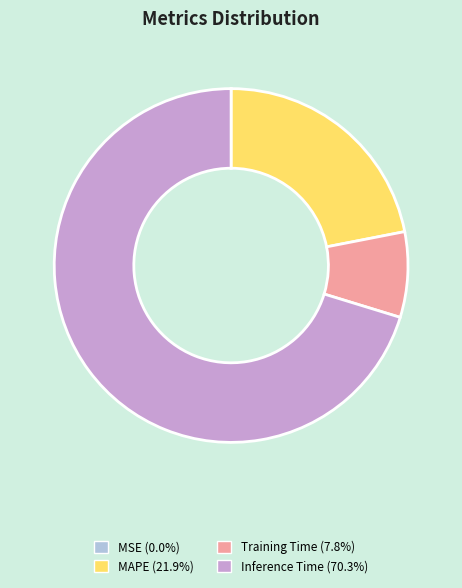

Is there a majority slice in this chart?

Yes